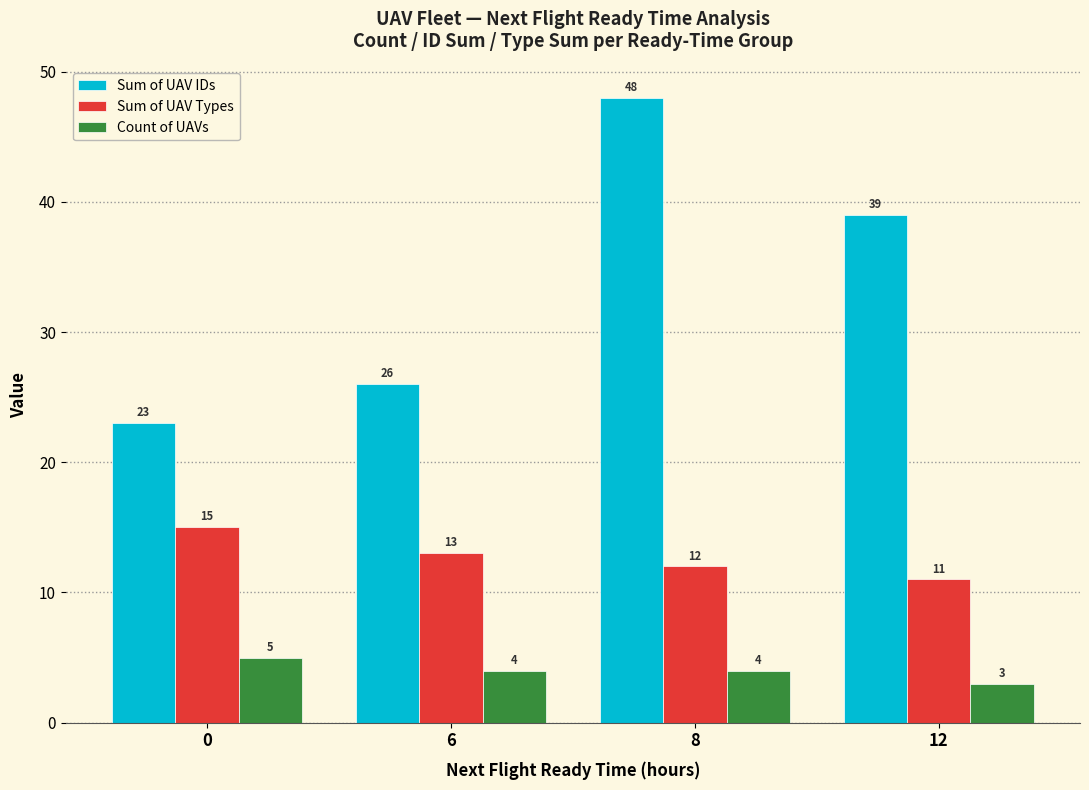

What value does the Count of UAVs series have at 0?

5